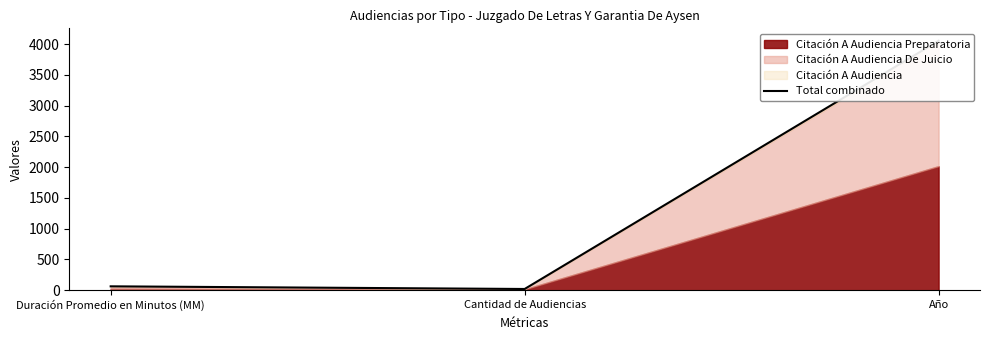

What is the label of the 2nd point from the left?

Cantidad de Audiencias